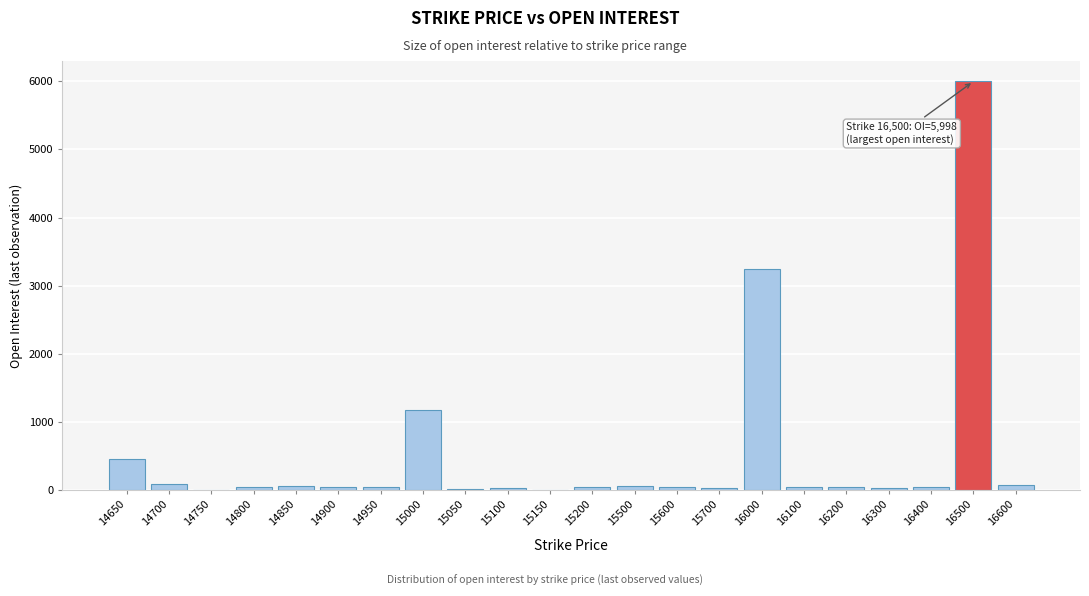

Where is the data nearest to the value 2999?

16000